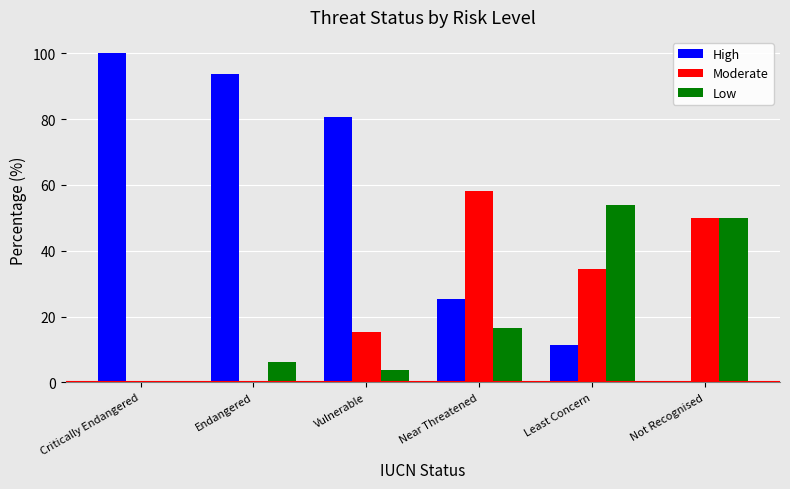

What is the sum of all High values?

311.5